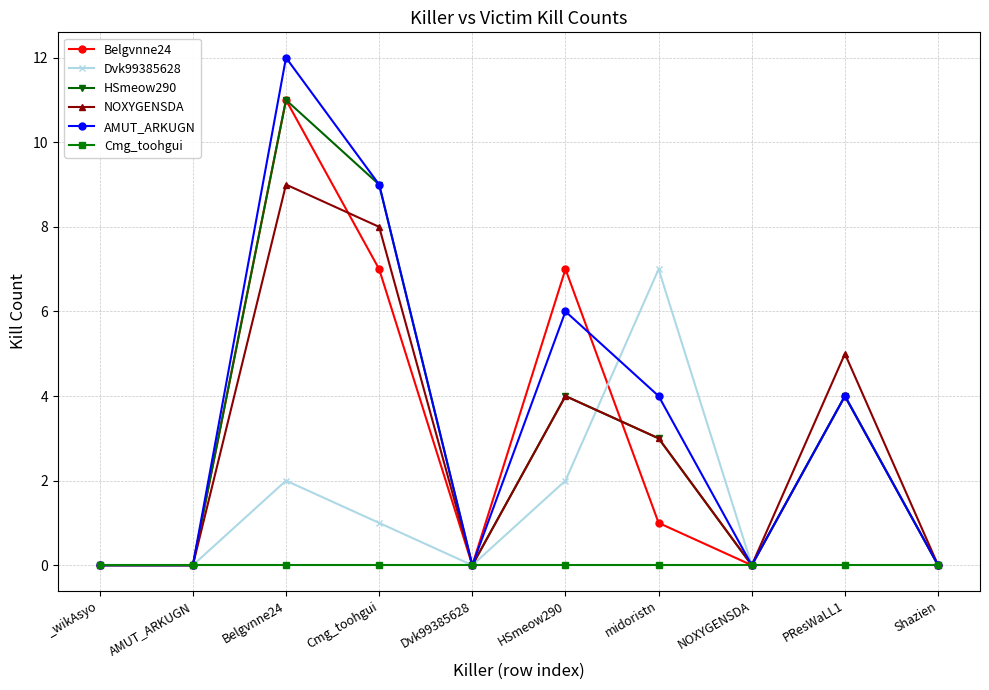

True or false: Dvk99385628 has a value of 1 at HSmeow290.

False